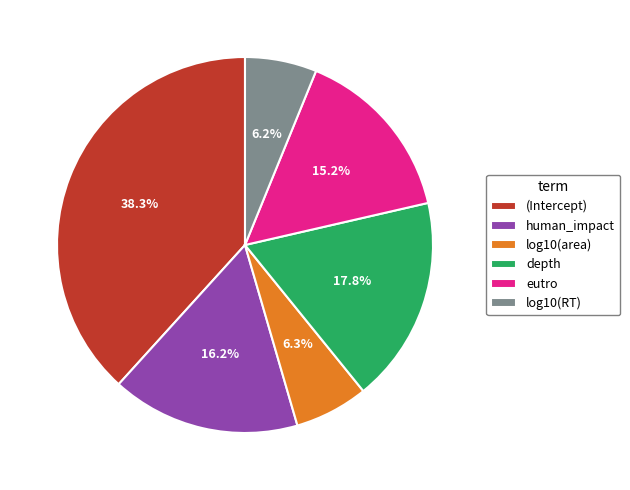

Which category has the biggest portion of the pie?

(Intercept)